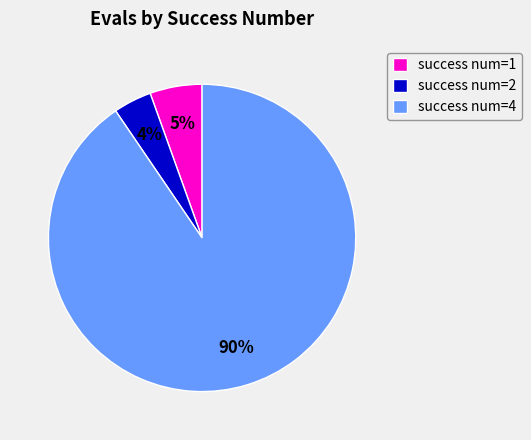

To the nearest percent, what is the average slice percentage?

33%